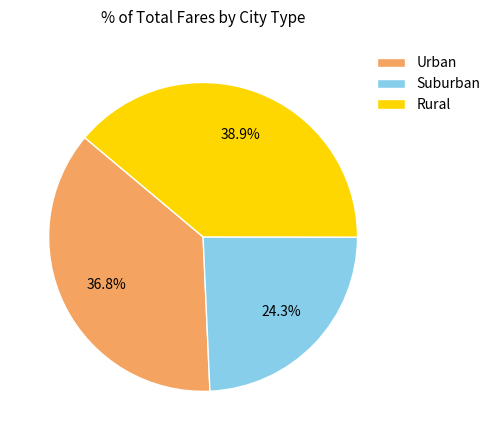

Count the number of slices in the pie.

3